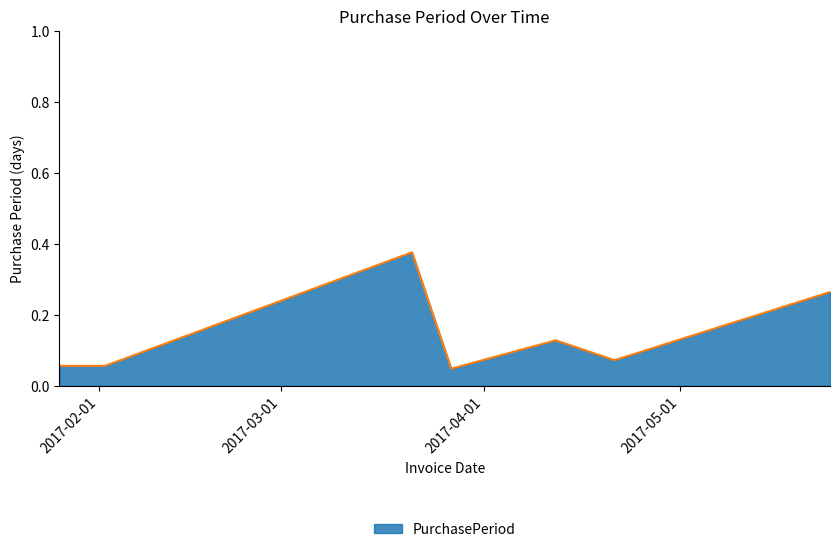

How many values are between 0 and 1?

7